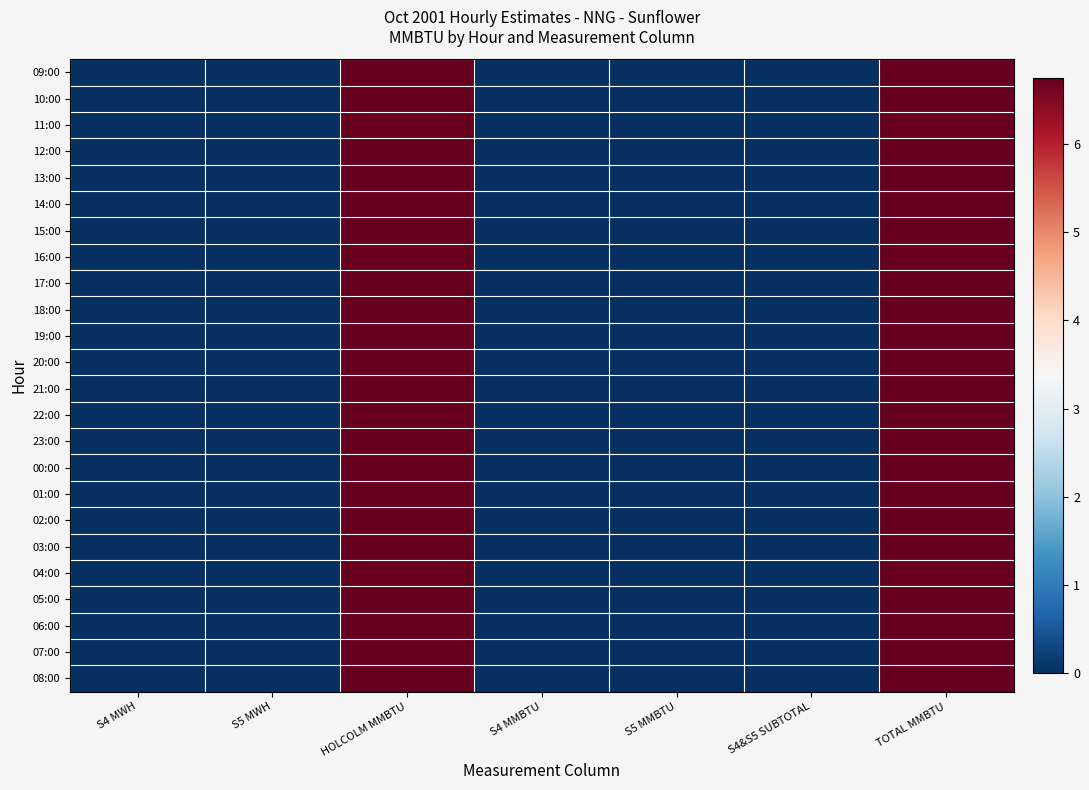

What is the greatest value displayed?

6.8